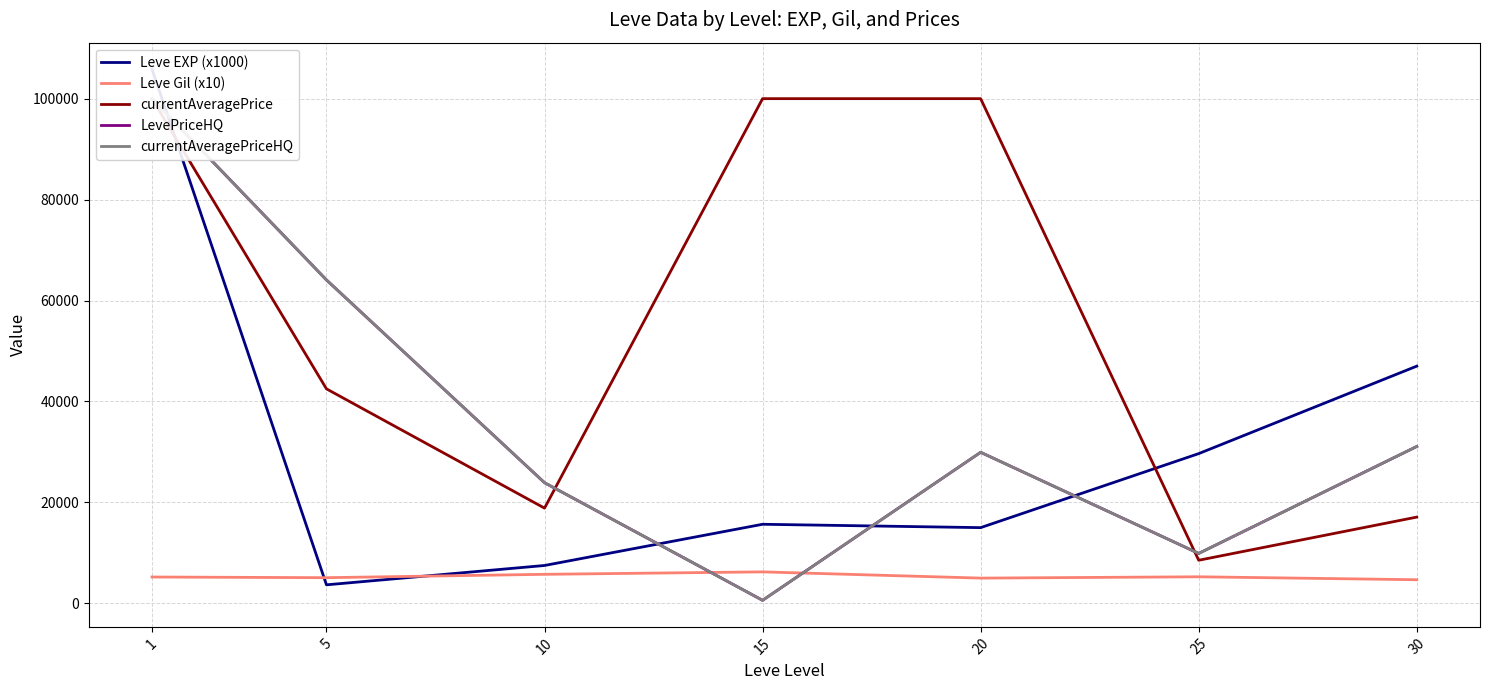

Reading right to left, transcribe all the data shown in this chart.

Leve EXP (x1000): 47000.0	29666.7	15000.0	15666.7	7500.0	3666.7	105833.3
Leve Gil (x10): 4675.0	5260.0	5000.0	6233.3	5750.0	5083.3	5216.7
currentAveragePrice: 17088.6	8536.3	100000.0	100000.0	18864.6	42498.1	100000.0
LevePriceHQ: 31080.0	9891.2	29926.4	600.0	23904.9	64081.3	100000.0
currentAveragePriceHQ: 31080.0	9891.2	29926.4	600.0	23904.9	64081.3	100000.0